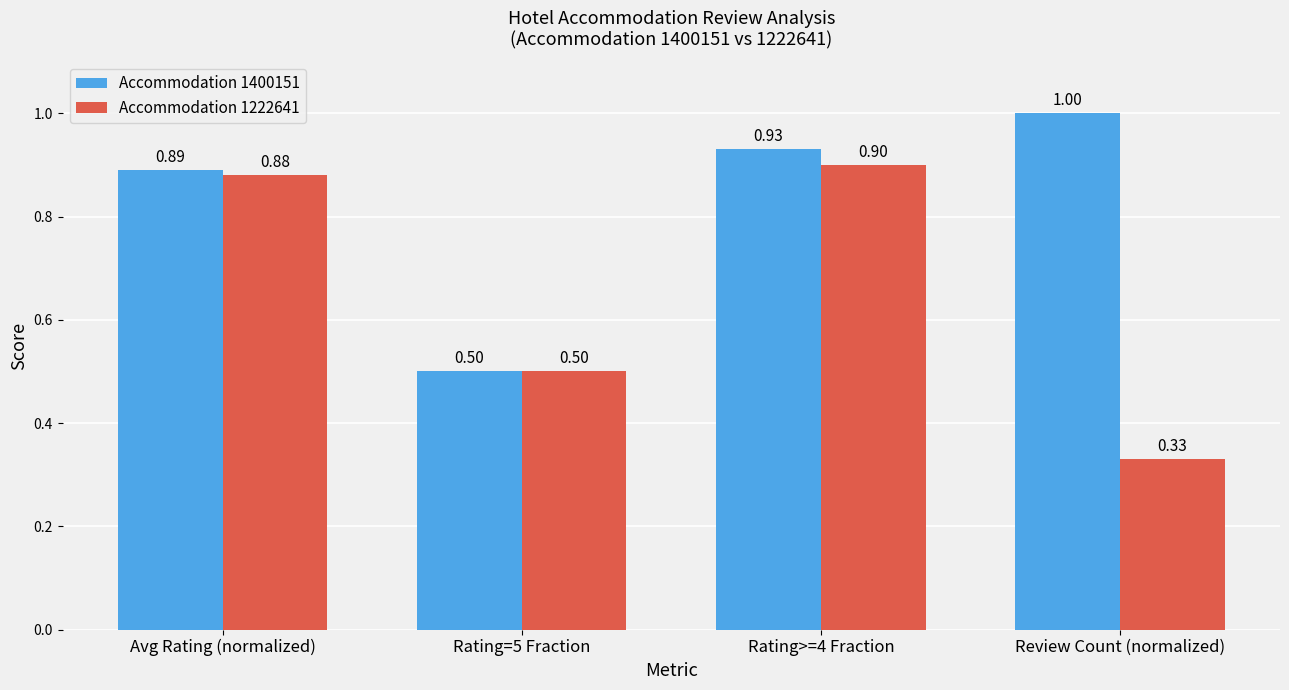

Count the Accommodation 1222641 values in the range 0 to 1.

4